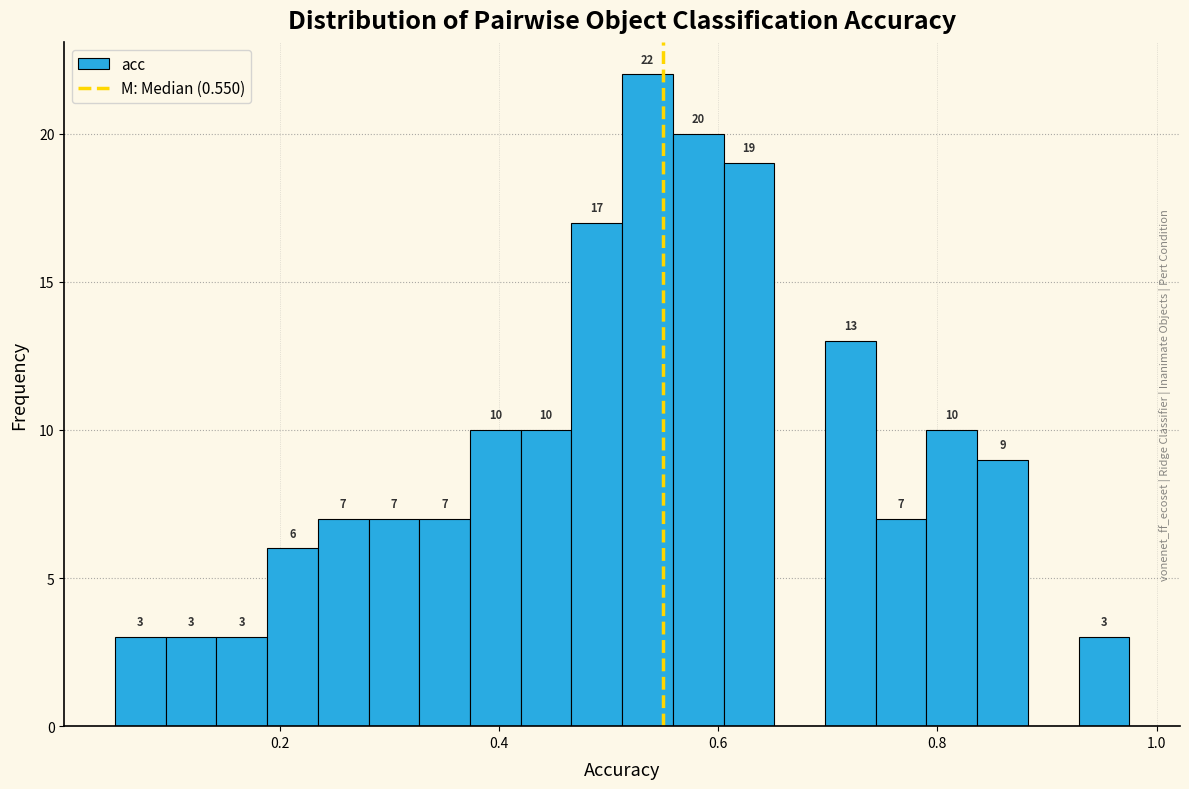

Read against the x-axis, roughly where is the centre of the tallest bar?

0.54